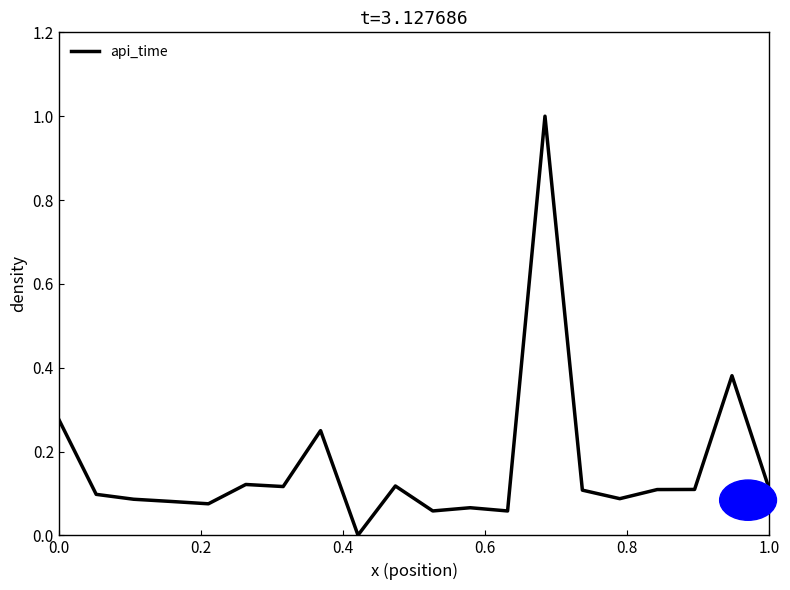

How many distinct data groups are displayed?

1